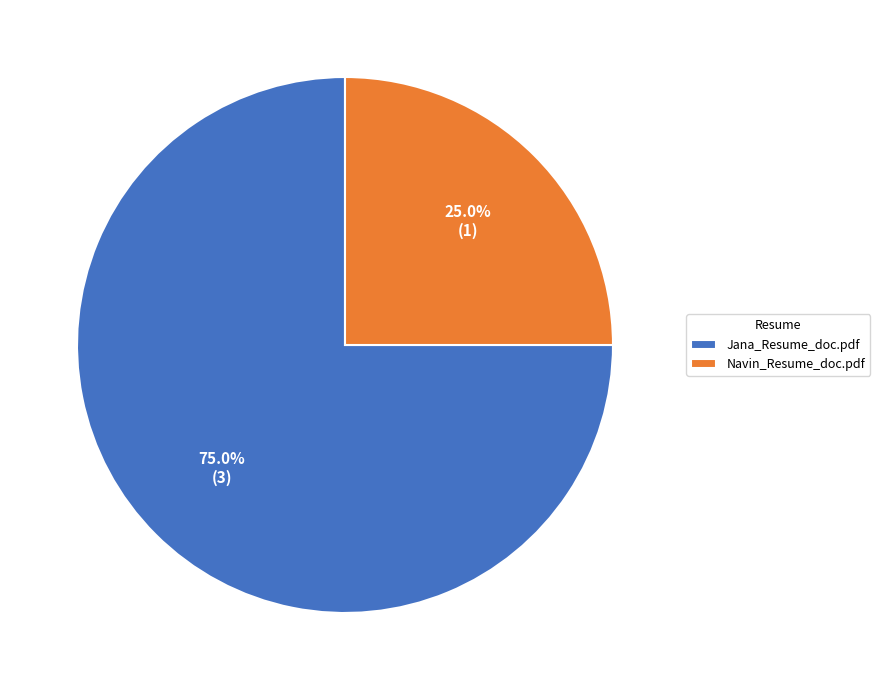

To the nearest percent, what percentage of the pie is Navin_Resume_doc.pdf?

25%